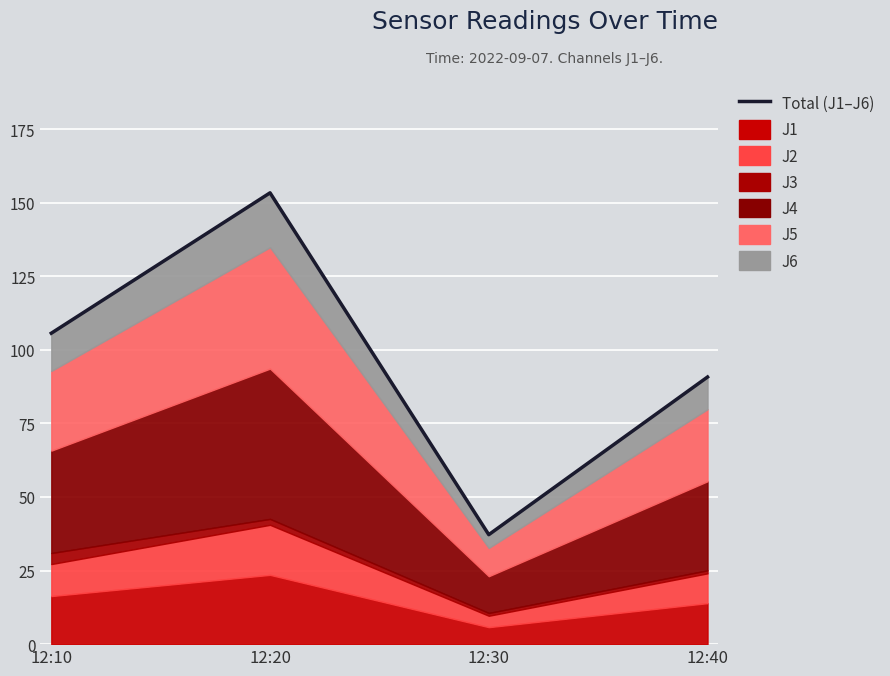

What is the sum of all values?

387.0